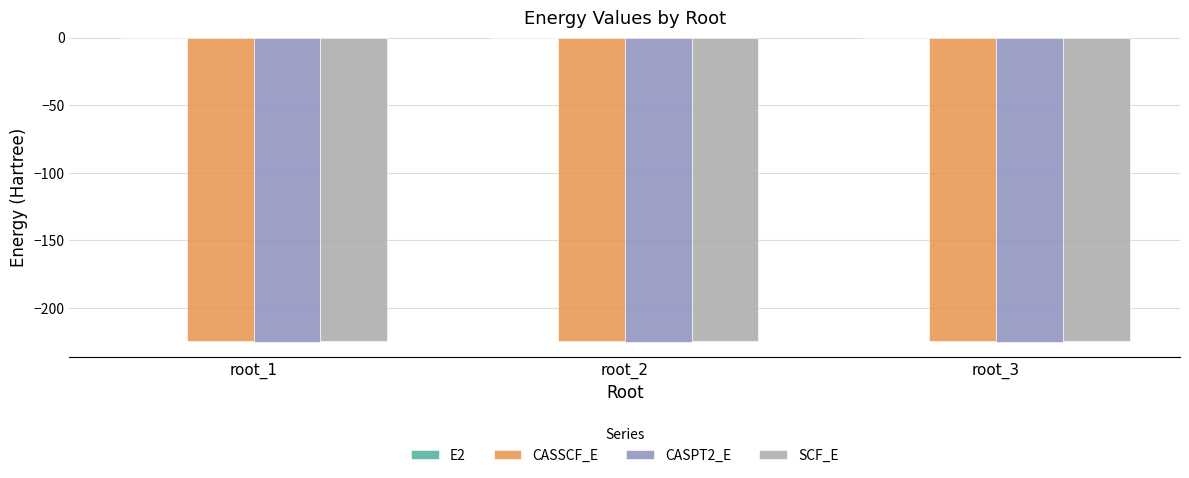

How many groups of bars are there?

3